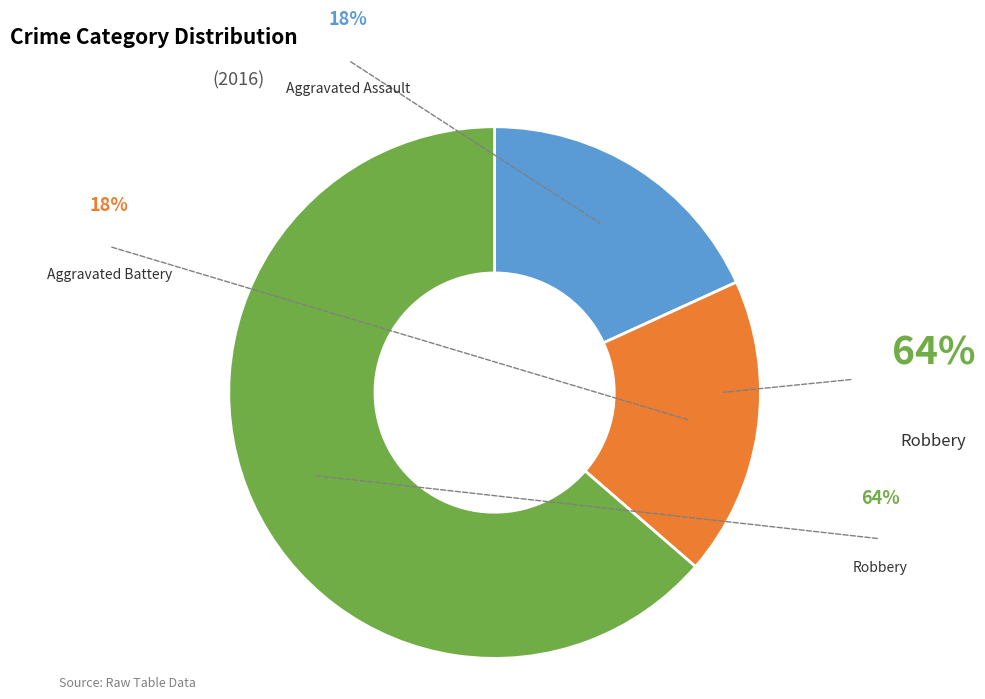

Is there a majority slice in this chart?

Yes